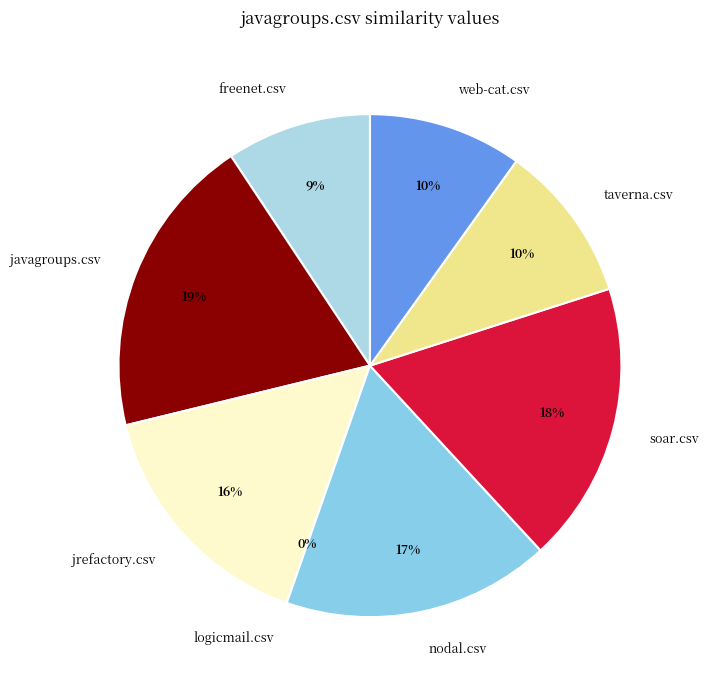

Does any single category account for the majority?

No